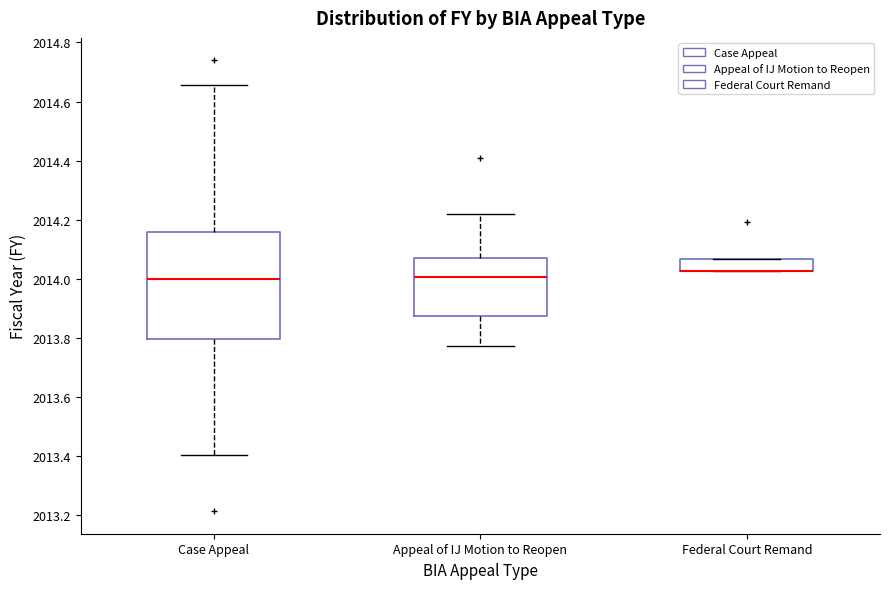

Reading left to right, transcribe this box plot: for each box, give where its median line is, the range the box spans, and where its two whiskers end, as read against the y-axis. The values are not printed on the chart, so give them approximately, as read against the axis.

Case Appeal: median 2014.00, box 2013.80 to 2014.16, whiskers 2013.40 to 2014.66
Appeal of IJ Motion to Reopen: median 2014.00, box 2013.88 to 2014.08, whiskers 2013.78 to 2014.22
Federal Court Remand: median 2014.02 (drawn on the box's lower edge), box 2014.02 to 2014.06, whiskers 2014.02 to 2014.06